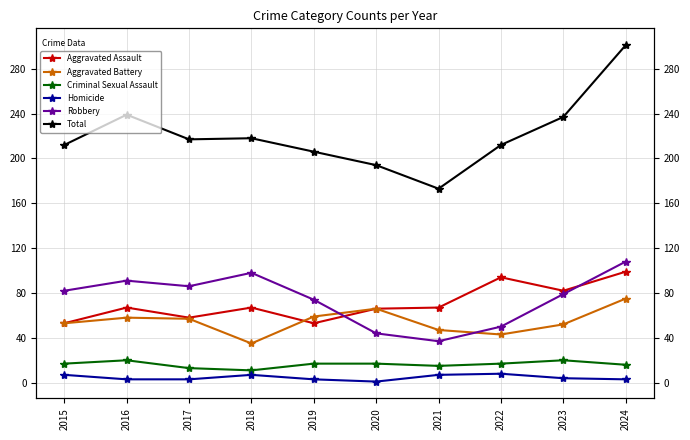

Is this an area chart (filled region under the line)?

No